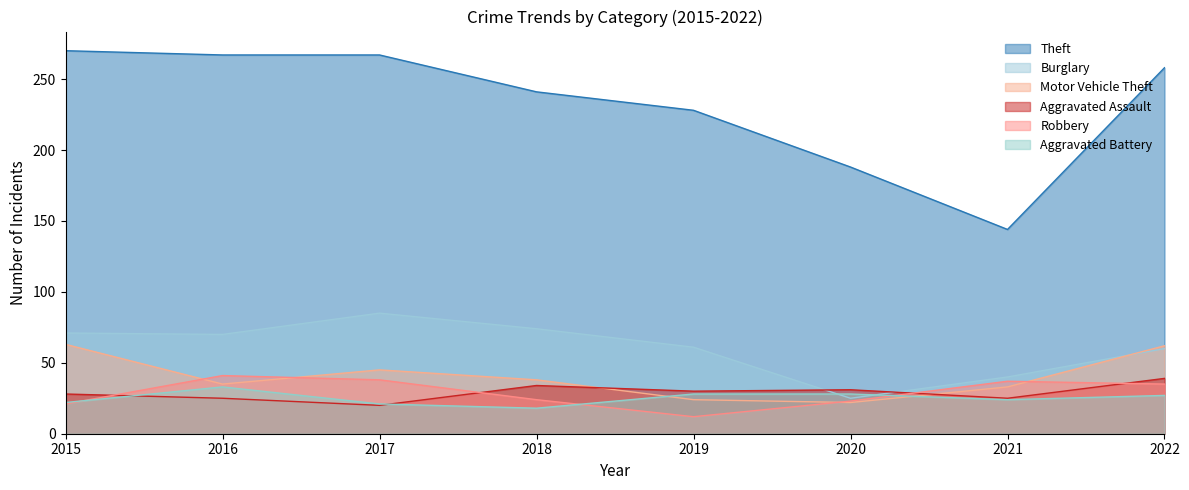

How many interior local peaks does the Burglary series have?

1